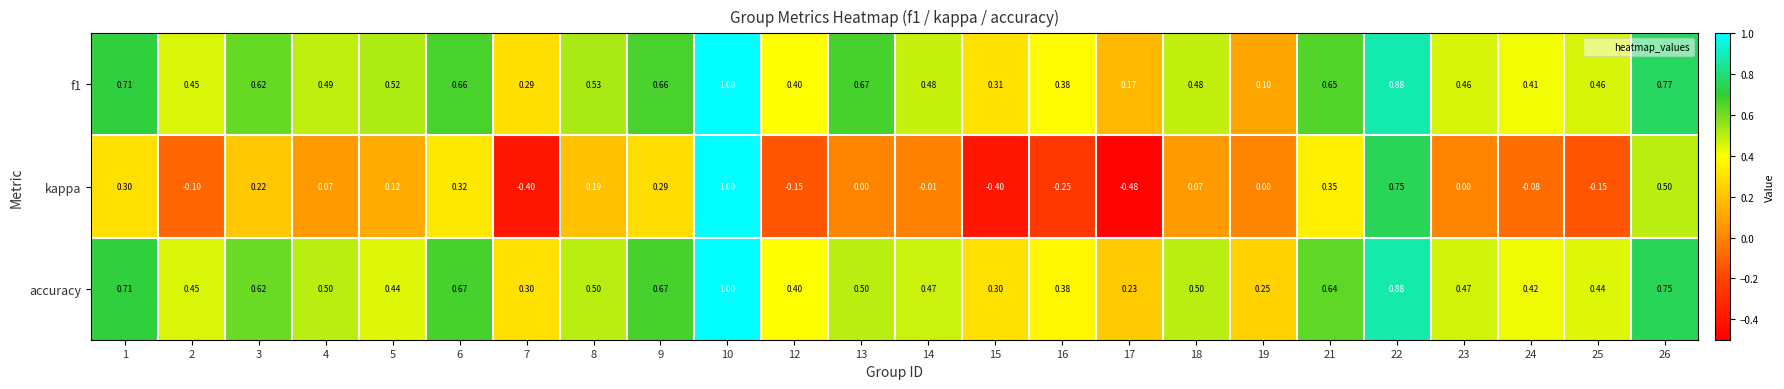

Is the value of f1 at 12 greater than the value of kappa at 24?

Yes